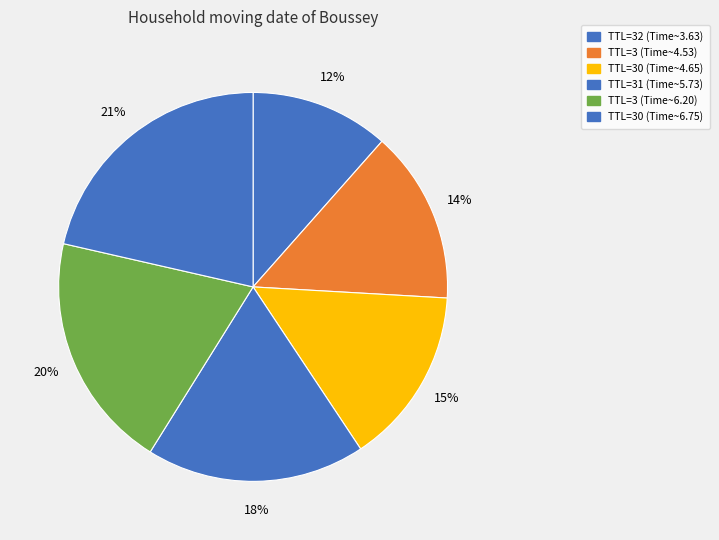

Count the number of slices in the pie.

6